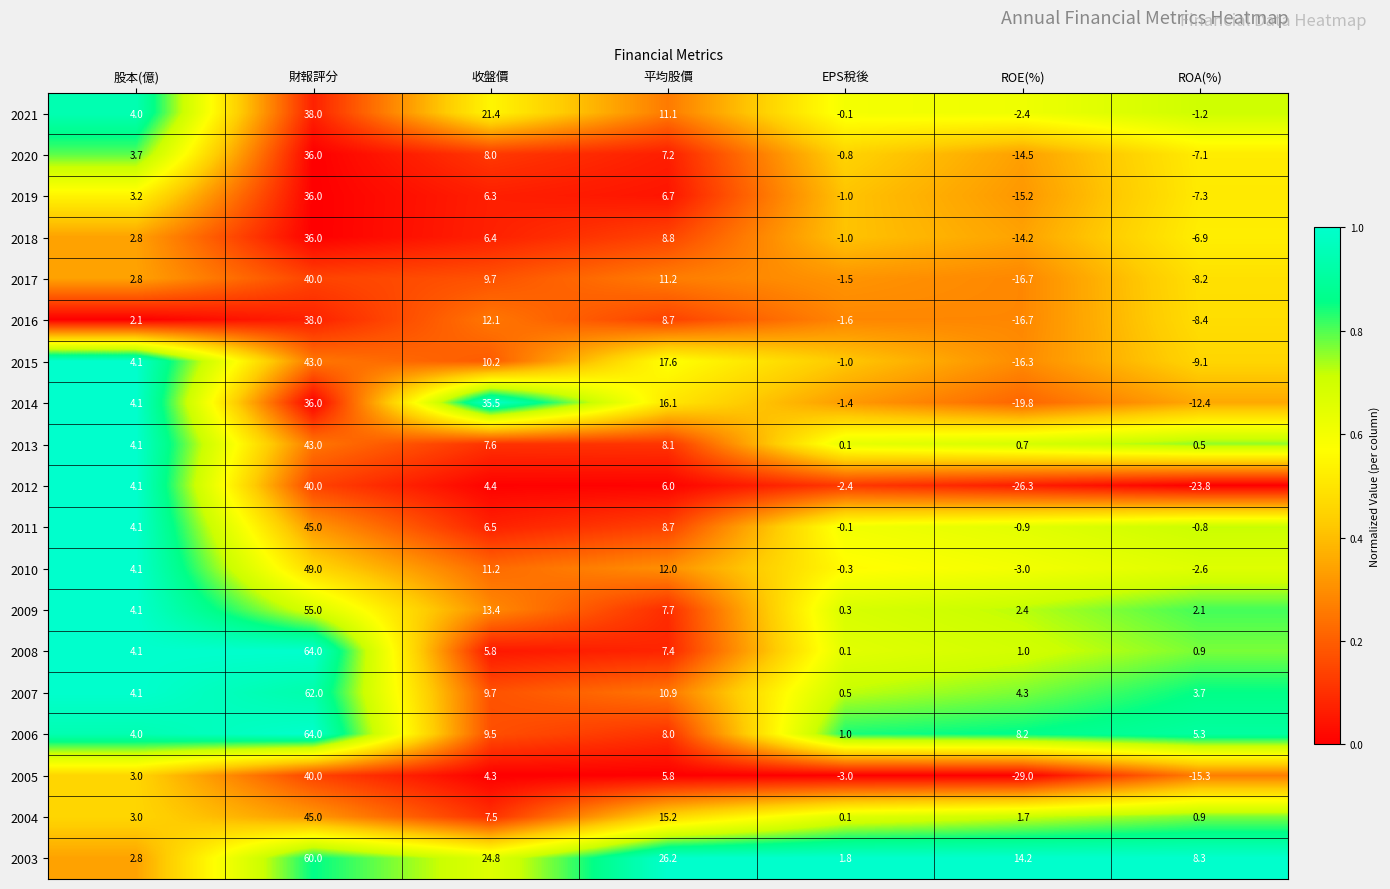

Count the number of data series in this chart.

19